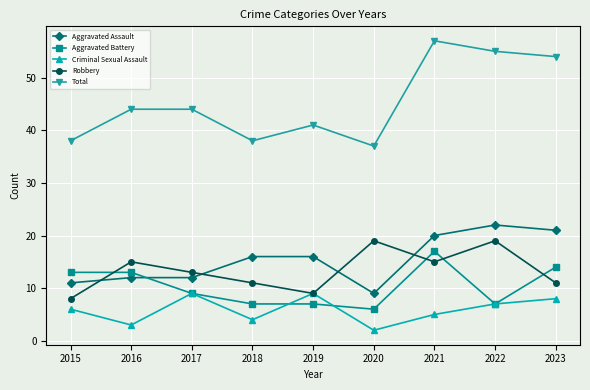

How many interior local valleys does the Criminal Sexual Assault series have?

3